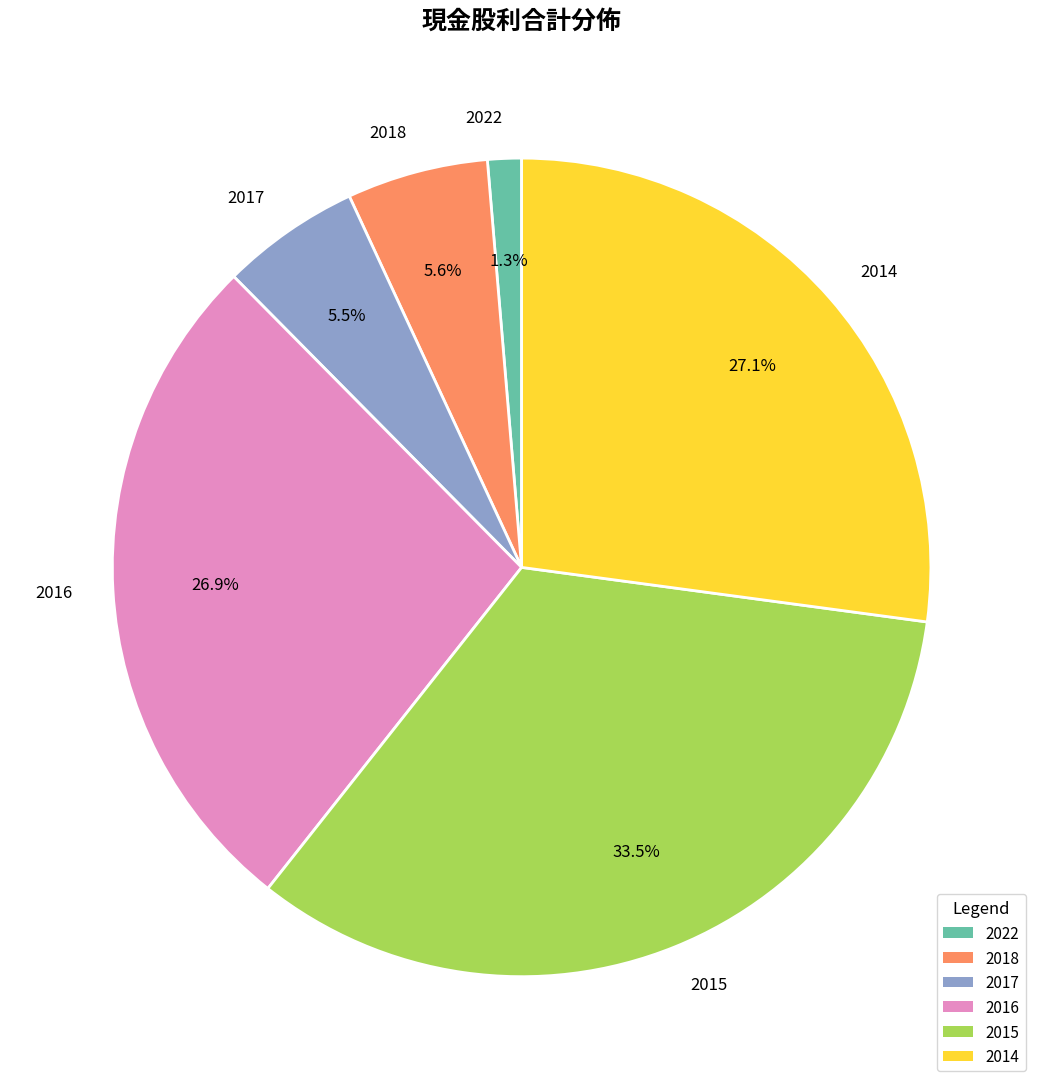

Is it true that 2018 is 6% of the pie?

True